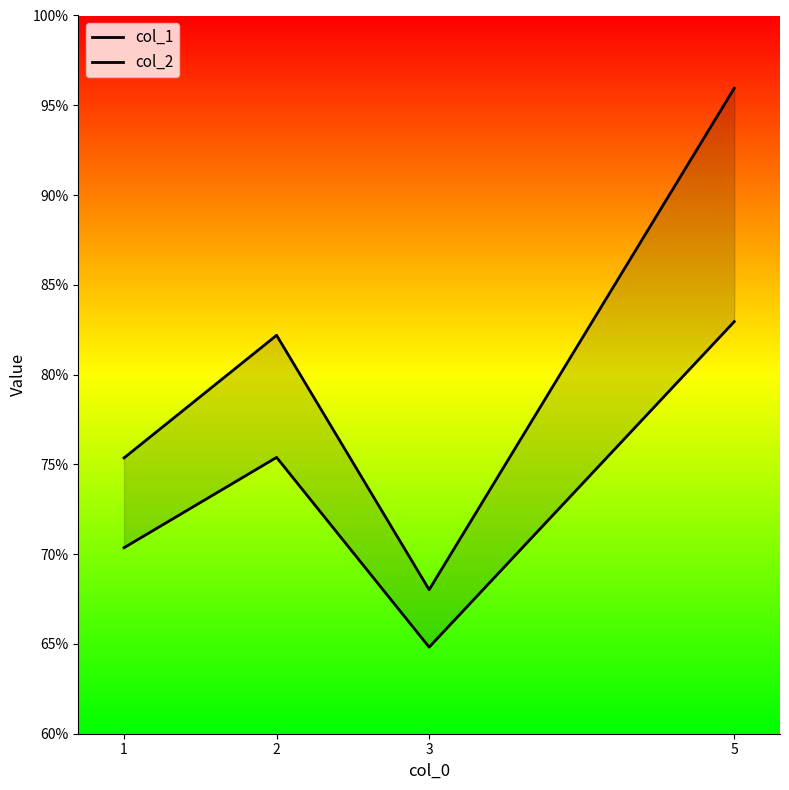

True or false: col_1 has a value of 118.5 at 2.

False